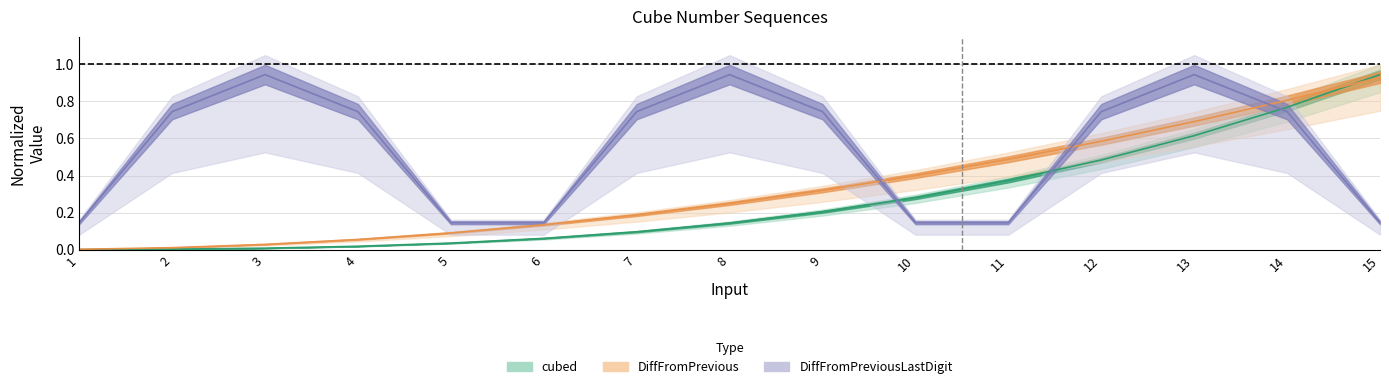

What is the difference between the second highest and minimum values in the cubed series?

0.8